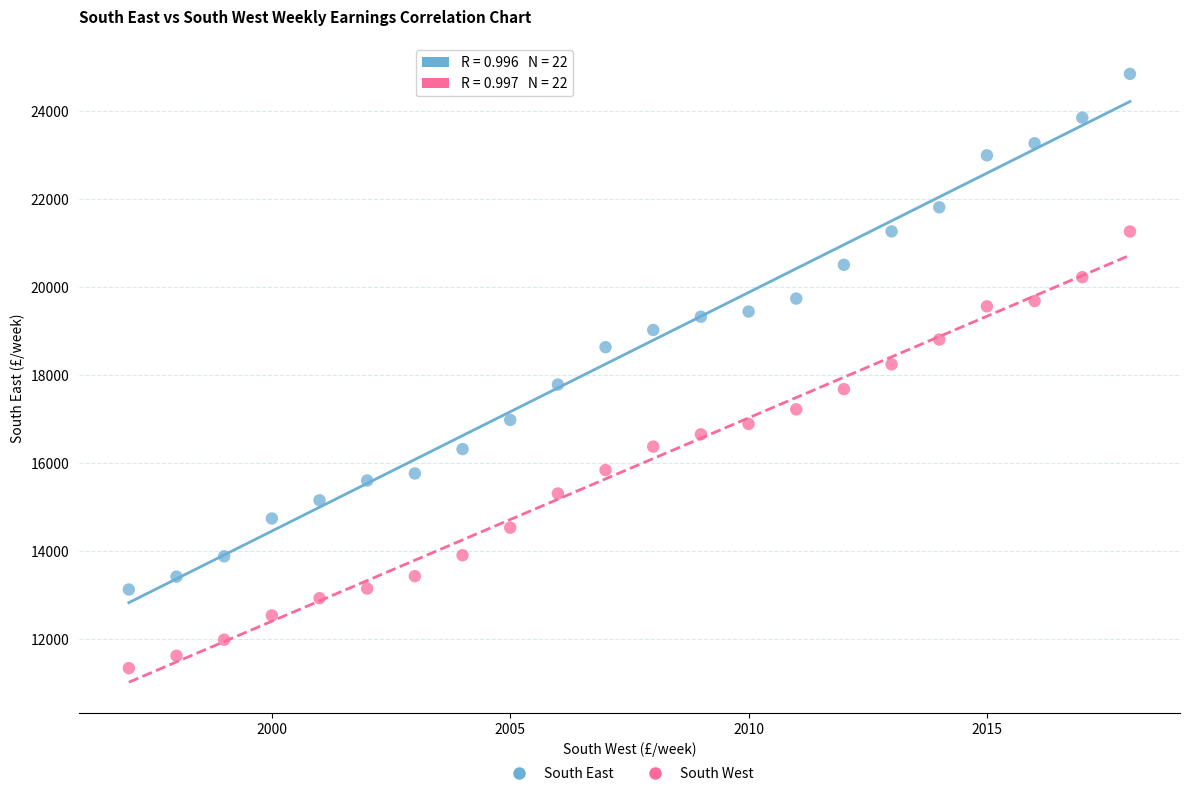

Which series reaches the minimum Y coordinate?

South West